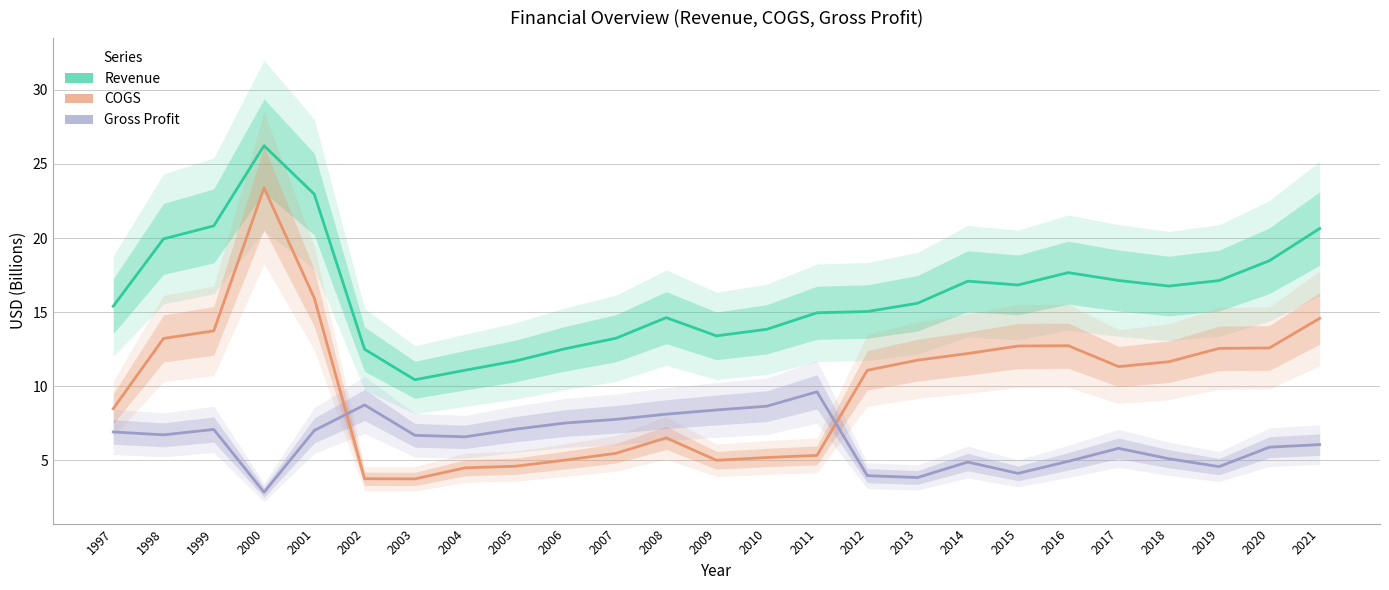

What is the value of the COGS point at the 9th from the left?

4.6